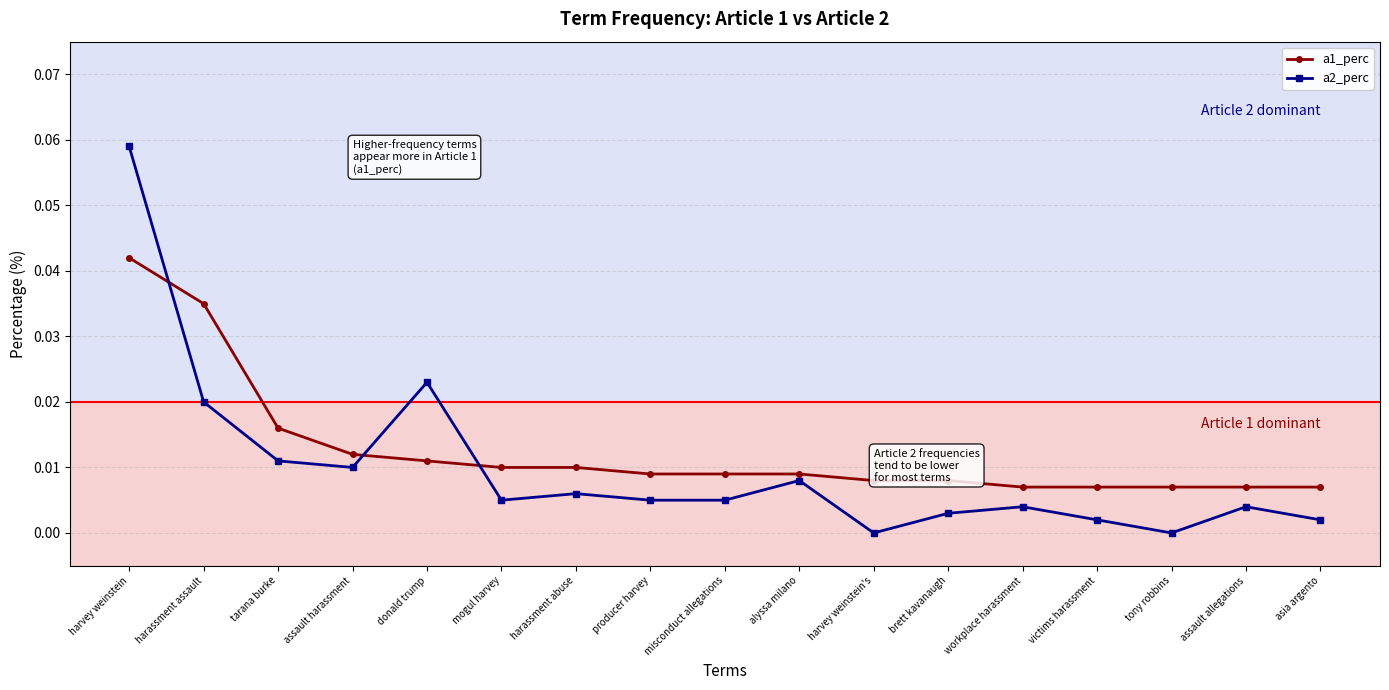

The value of a1_perc at asia argento is 0.0. True or false?

True